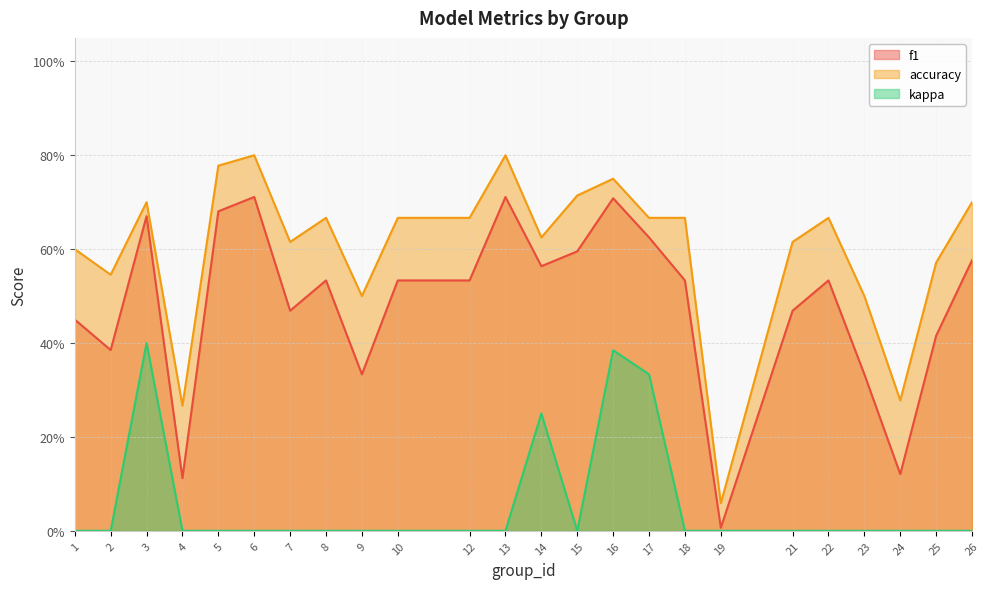

The accuracy series shows 0.1 at 18. True or false?

False